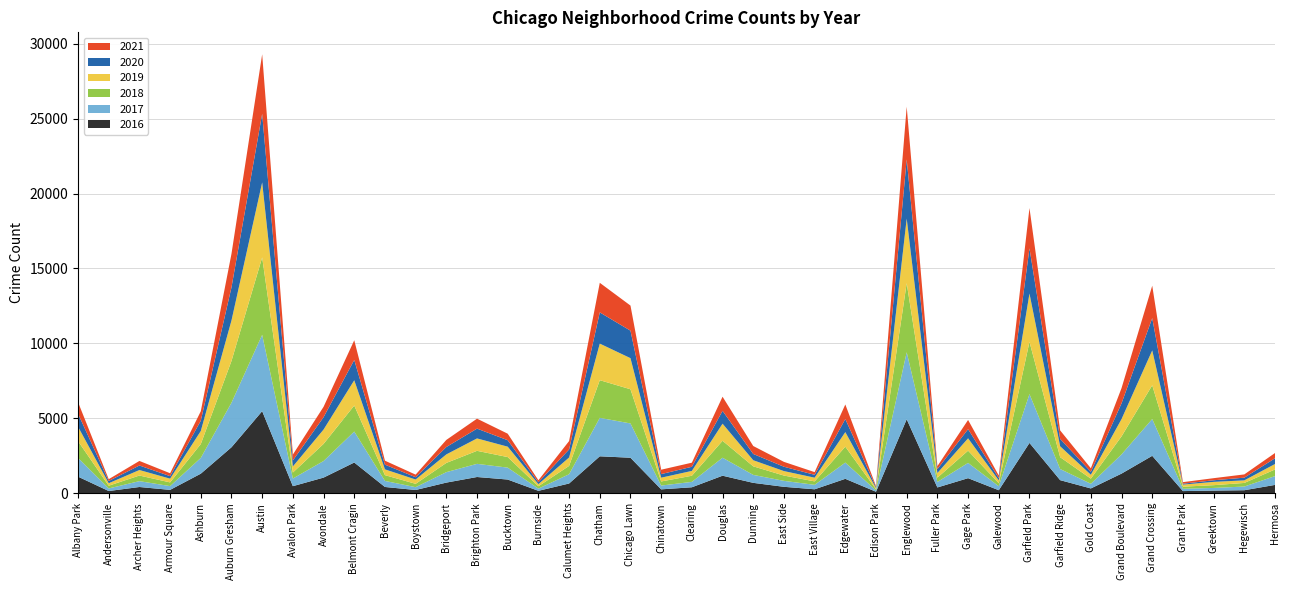

Reading left to right, list all the values displayed in this chart.

2017: Albany Park=1252	Andersonville=171	Archer Heights=391	Armour Square=251	Ashburn=1053	Auburn Gresham=2973	Austin=5095	Avalon Park=509	Avondale=1107	Belmont Cragin=2066	Beverly=404	Boystown=188	Bridgeport=697	Brighton Park=878	Bucktown=795	Burnside=145	Calumet Heights=620	Chatham=2566	Chicago Lawn=2288	Chinatown=253	Clearing=360	Douglas=1200	Dunning=531	East Side=397	East Village=296	Edgewater=1082	Edison Park=87	Englewood=4472	Fuller Park=365	Gage Park=1019	Galewood=265	Garfield Park=3257	Garfield Ridge=742	Gold Coast=311	Grand Boulevard=1281	Grand Crossing=2456	Grant Park=154	Greektown=176	Hegewisch=246	Hermosa=588
2019: Albany Park=968	Andersonville=166	Archer Heights=368	Armour Square=249	Ashburn=872	Auburn Gresham=2701	Austin=5008	Avalon Park=405	Avondale=957	Belmont Cragin=1687	Beverly=385	Boystown=287	Bridgeport=568	Brighton Park=828	Bucktown=694	Burnside=142	Calumet Heights=561	Chatham=2441	Chicago Lawn=2076	Chinatown=253	Clearing=322	Douglas=1140	Dunning=407	East Side=298	East Village=248	Edgewater=972	Edison Park=77	Englewood=4310	Fuller Park=308	Gage Park=825	Galewood=189	Garfield Park=3226	Garfield Ridge=728	Gold Coast=261	Grand Boulevard=1153	Grand Crossing=2328	Grant Park=138	Greektown=220	Hegewisch=171	Hermosa=365
2021: Albany Park=767	Andersonville=123	Archer Heights=303	Armour Square=193	Ashburn=629	Auburn Gresham=2237	Austin=3971	Avalon Park=395	Avondale=692	Belmont Cragin=1312	Beverly=264	Boystown=173	Bridgeport=474	Brighton Park=664	Bucktown=435	Burnside=130	Calumet Heights=559	Chatham=1973	Chicago Lawn=1675	Chinatown=293	Clearing=274	Douglas=943	Dunning=530	East Side=325	East Village=180	Edgewater=970	Edison Park=62	Englewood=3518	Fuller Park=200	Gage Park=613	Galewood=170	Garfield Park=2688	Garfield Ridge=565	Gold Coast=233	Grand Boulevard=1015	Grand Crossing=2160	Grant Park=104	Greektown=140	Hegewisch=217	Hermosa=350
2020: Albany Park=870	Andersonville=147	Archer Heights=303	Armour Square=169	Ashburn=686	Auburn Gresham=2213	Austin=4578	Avalon Park=400	Avondale=826	Belmont Cragin=1357	Beverly=315	Boystown=153	Bridgeport=493	Brighton Park=654	Bucktown=431	Burnside=126	Calumet Heights=538	Chatham=2084	Chicago Lawn=1834	Chinatown=239	Clearing=276	Douglas=857	Dunning=419	East Side=290	East Village=191	Edgewater=873	Edison Park=75	Englewood=3952	Fuller Park=259	Gage Park=612	Galewood=154	Garfield Park=3018	Garfield Ridge=493	Gold Coast=198	Grand Boulevard=1052	Grand Crossing=2158	Grant Park=60	Greektown=107	Hegewisch=181	Hermosa=382
2018: Albany Park=1117	Andersonville=183	Archer Heights=374	Armour Square=248	Ashburn=924	Auburn Gresham=2787	Austin=5162	Avalon Park=401	Avondale=1142	Belmont Cragin=1736	Beverly=386	Boystown=224	Bridgeport=616	Brighton Park=869	Bucktown=704	Burnside=160	Calumet Heights=554	Chatham=2513	Chicago Lawn=2281	Chinatown=273	Clearing=409	Douglas=1131	Dunning=571	East Side=354	East Village=230	Edgewater=1064	Edison Park=75	Englewood=4607	Fuller Park=289	Gage Park=816	Galewood=201	Garfield Park=3485	Garfield Ridge=790	Gold Coast=342	Grand Boulevard=1205	Grand Crossing=2250	Grant Park=141	Greektown=185	Hegewisch=240	Hermosa=442
2016: Albany Park=1110	Andersonville=151	Archer Heights=419	Armour Square=227	Ashburn=1308	Auburn Gresham=3071	Austin=5481	Avalon Park=475	Avondale=1046	Belmont Cragin=2053	Beverly=421	Boystown=219	Bridgeport=713	Brighton Park=1086	Bucktown=917	Burnside=164	Calumet Heights=653	Chatham=2468	Chicago Lawn=2372	Chinatown=262	Clearing=401	Douglas=1173	Dunning=696	East Side=432	East Village=267	Edgewater=965	Edison Park=103	Englewood=4939	Fuller Park=389	Gage Park=1008	Galewood=205	Garfield Park=3361	Garfield Ridge=876	Gold Coast=323	Grand Boulevard=1313	Grand Crossing=2500	Grant Park=146	Greektown=180	Hegewisch=204	Hermosa=559